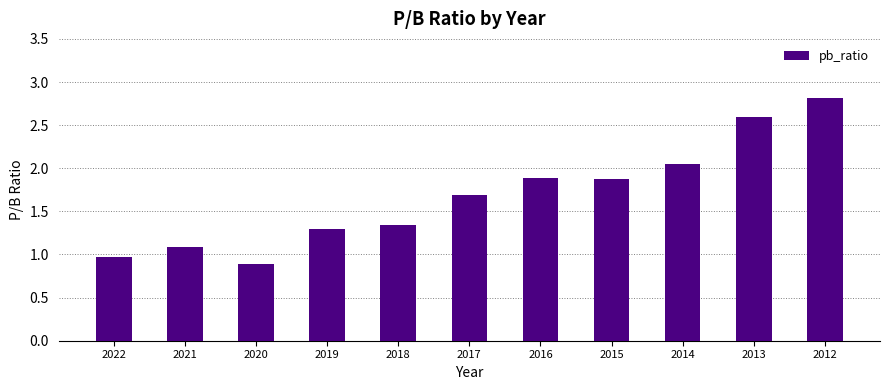

Where does the data first go above 1?

2021